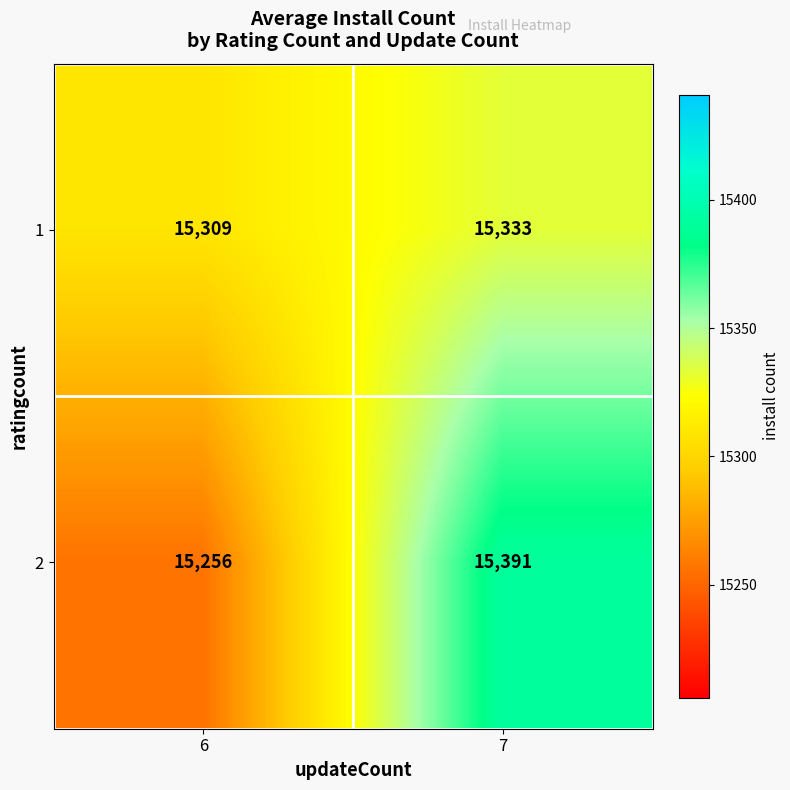

What is the difference between the highest and lowest values at 7?

58